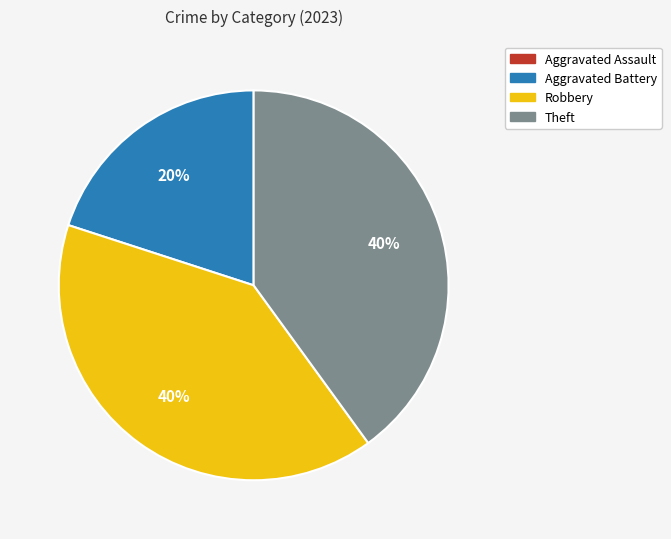

To the nearest percent, what is the difference between the largest and smallest slice percentages?

40%